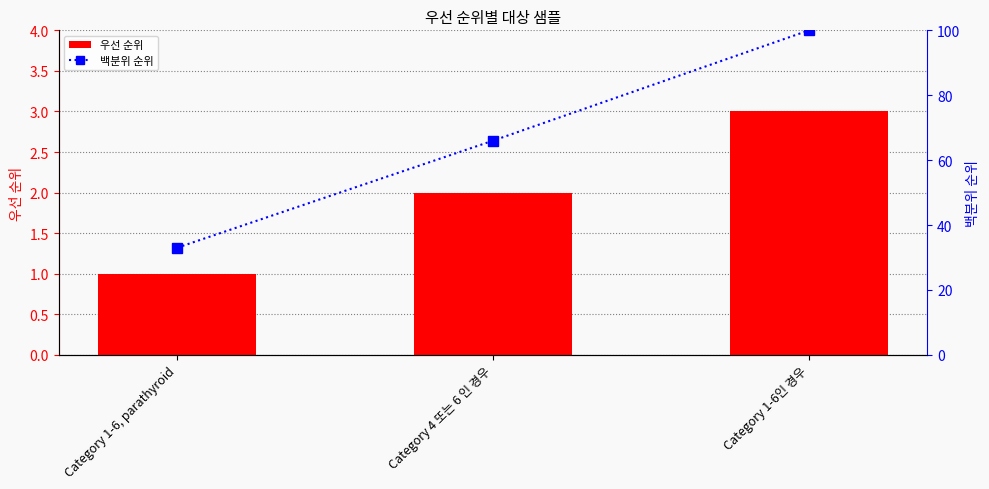

True or false: 백분위 순위 has a value of 33 at Category 1-6, parathyroid.

True